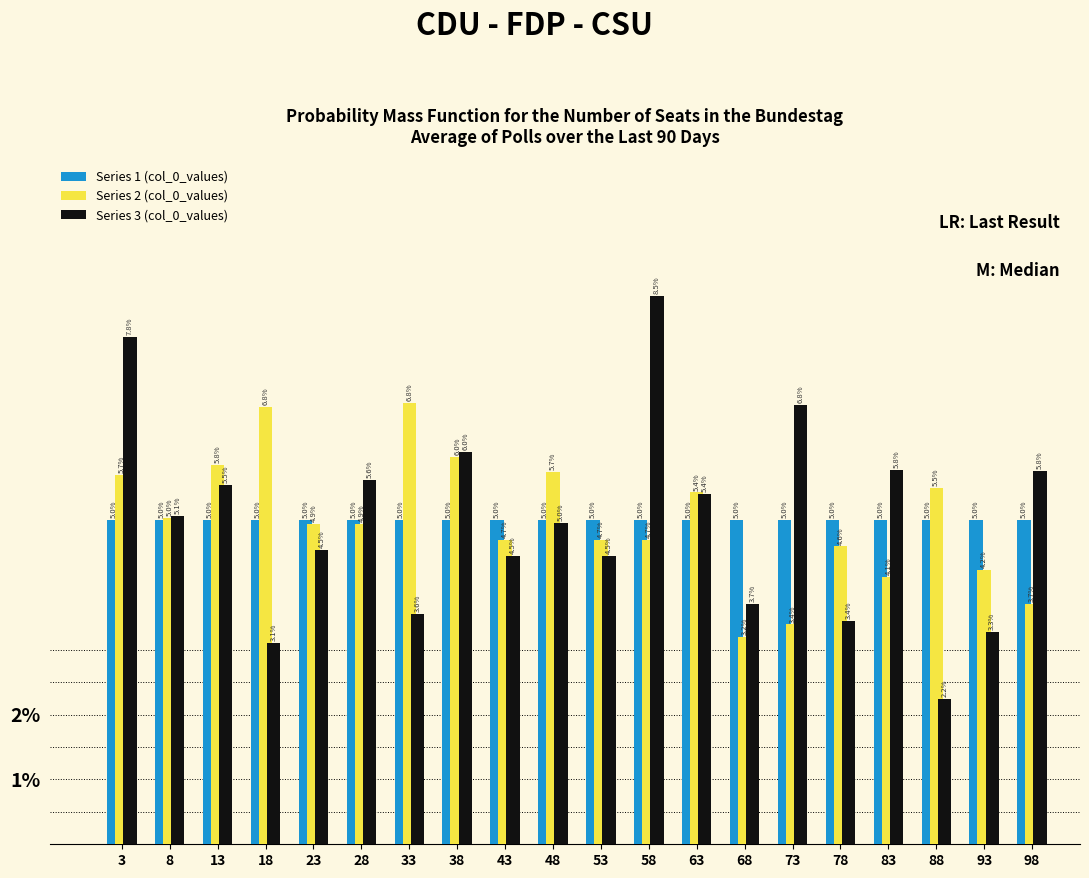

What is the height of the Series 1 (col_0_values) bar covering 90.10 to 95.05 on the x-axis? The bar edges are not printed on the chart, so give them approximately, as read against the axis.

5.0